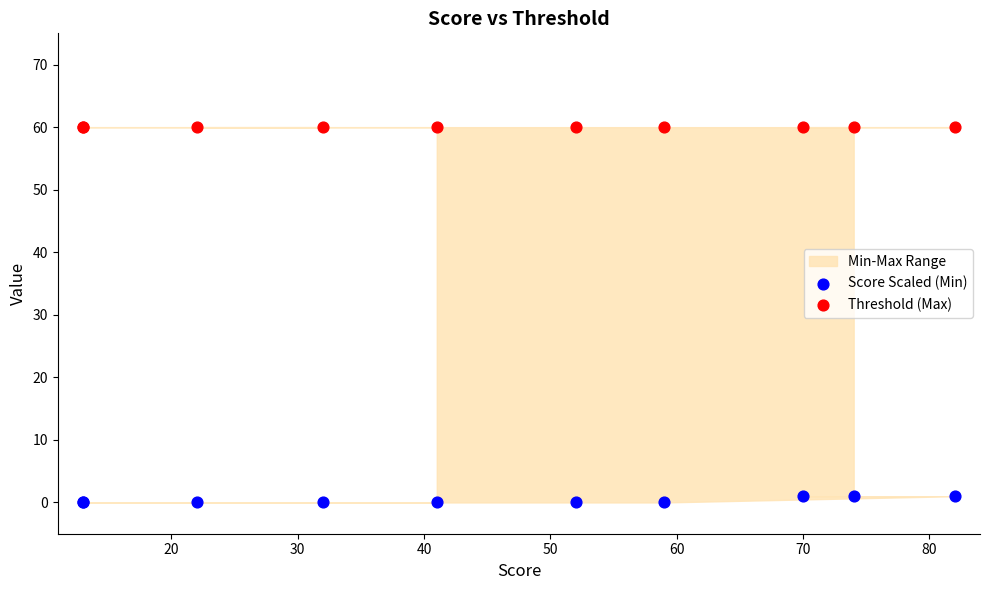

Which series contains the highest Y value?

Threshold (Max)